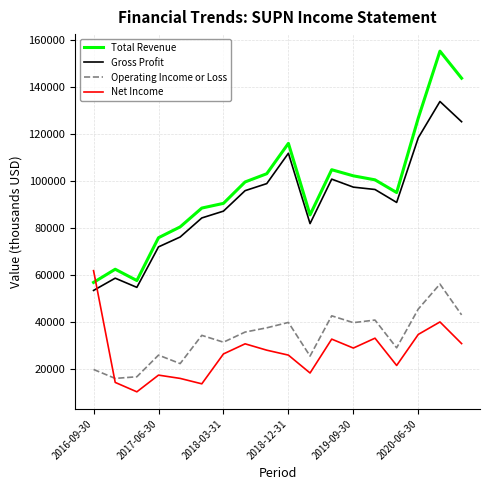

How many times do Net Income and Total Revenue cross each other?

1